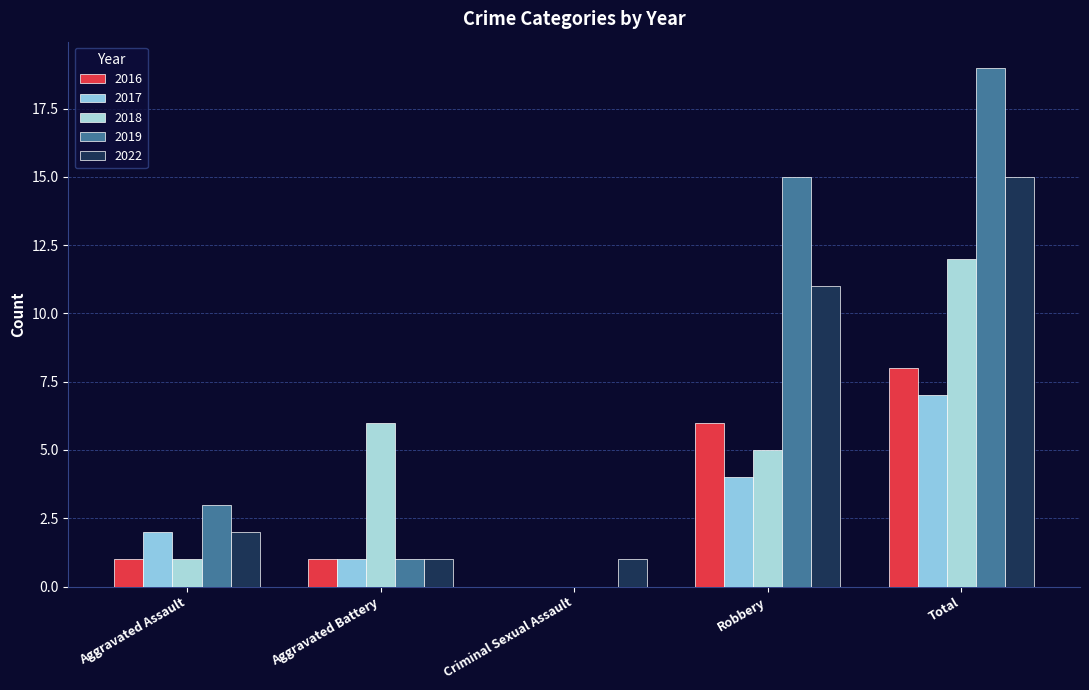

What is the difference between the second highest and second lowest values in the 2018 series?

5